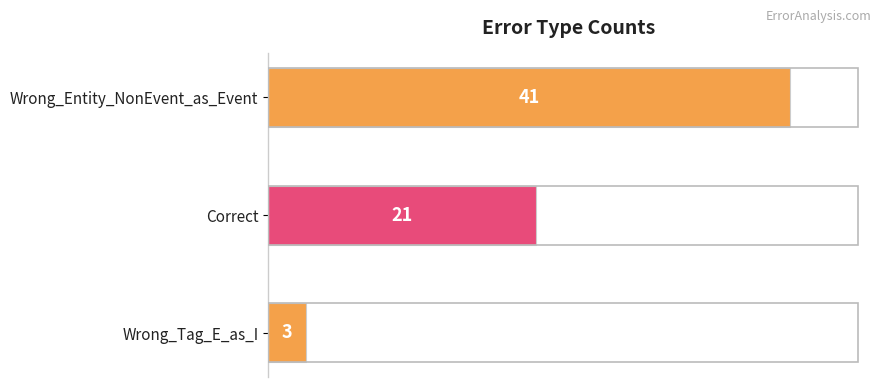

How many distinct data groups are displayed?

1